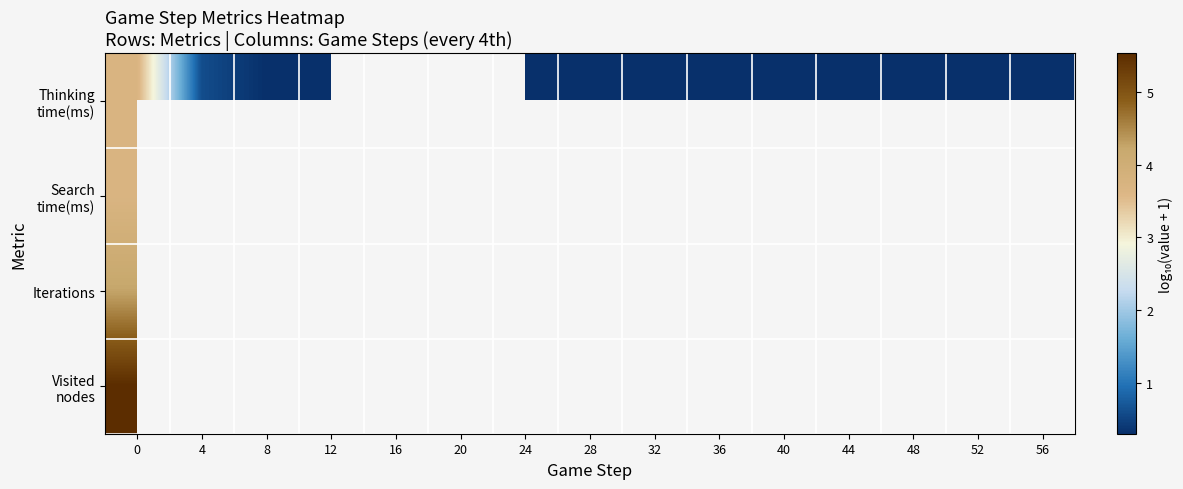

At 4, list the series in order from largest to smallest.

Thinking time(ms), Search time(ms), Iterations, Visited nodes